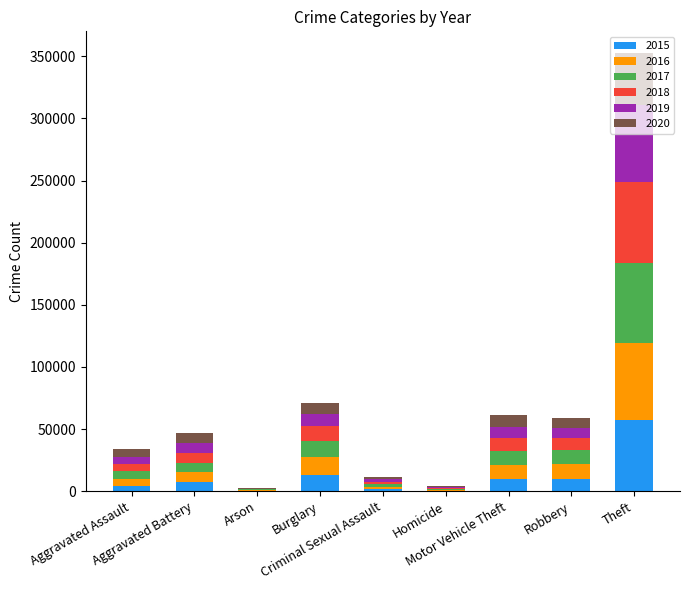

Does the chart contain stacked bars?

Yes